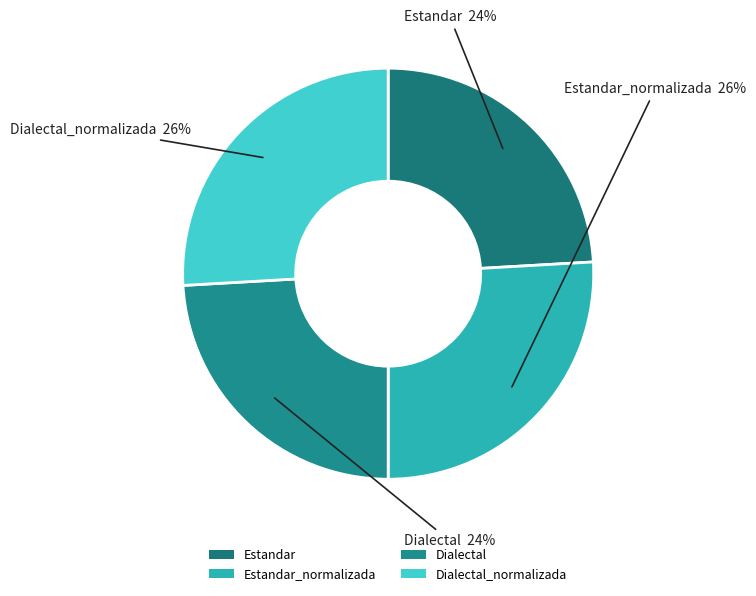

Does any single category account for the majority?

No